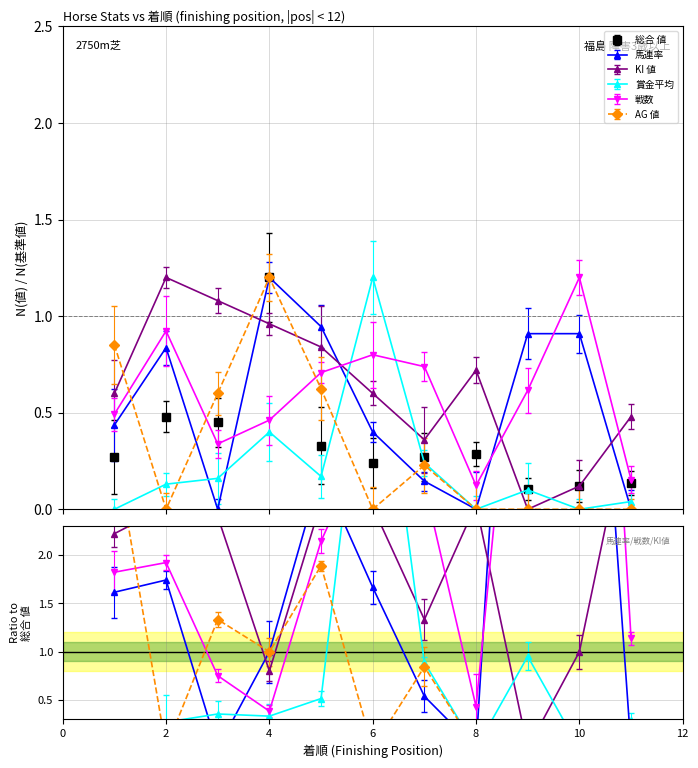

Which has a higher value, 8 or 6?

8